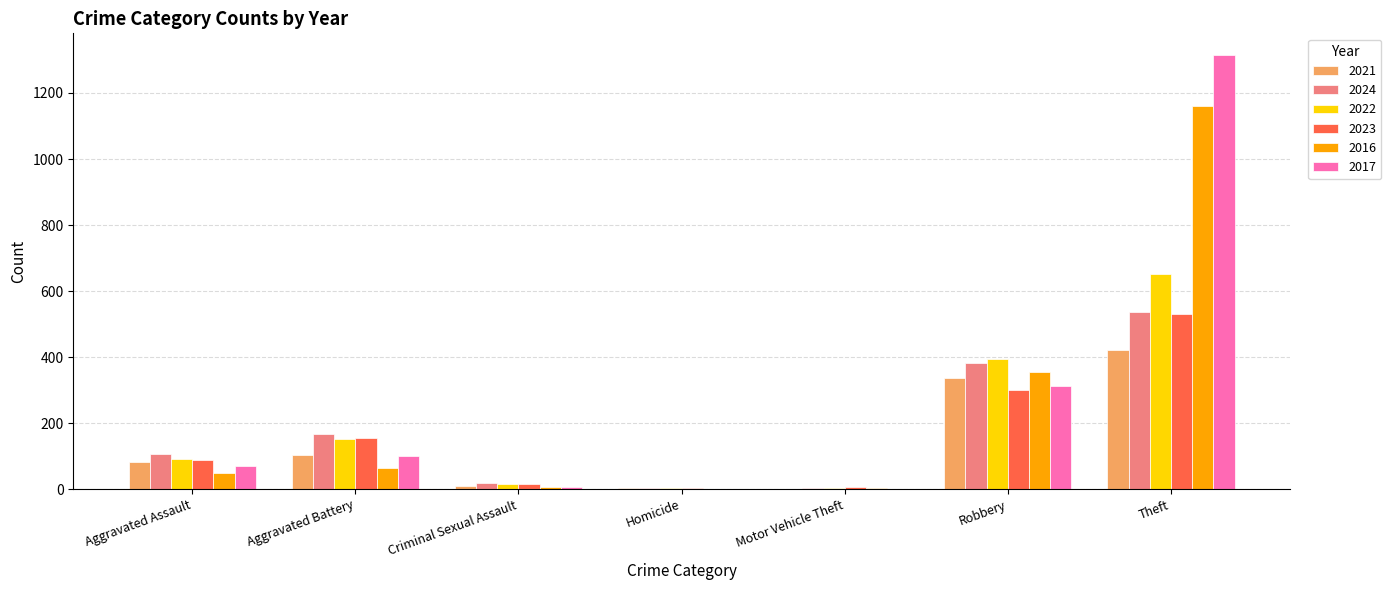

At which category is the sum across all series the highest?

Theft